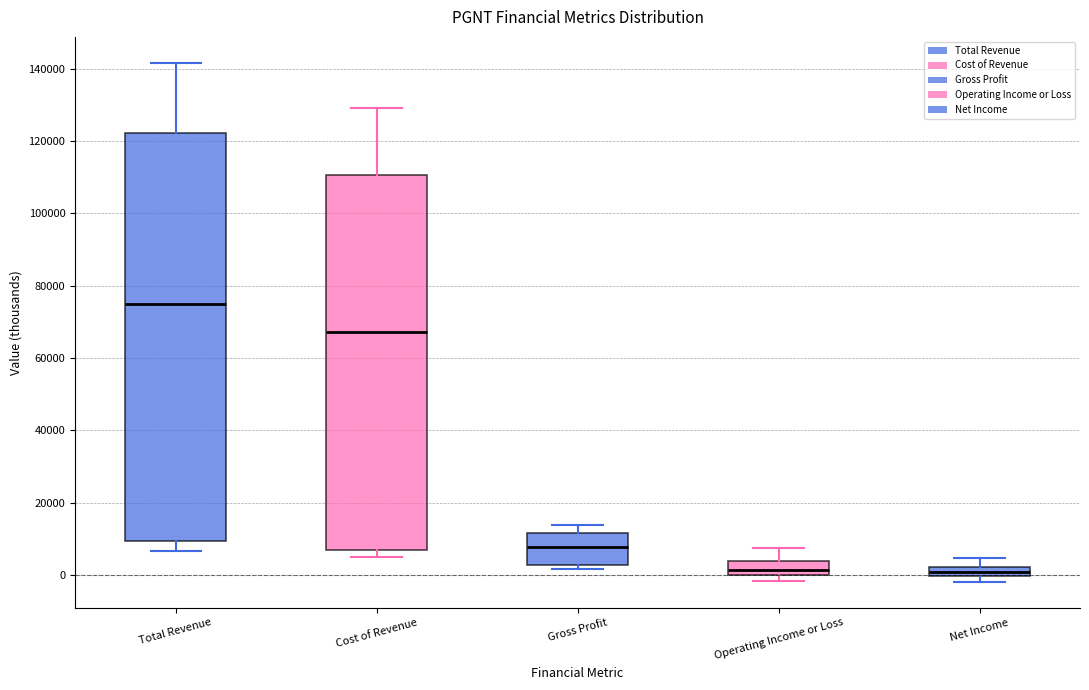

Where is the lower edge of the box for Net Income on the y-axis? The values are not printed on the chart, so give them approximately, as read against the axis.

0